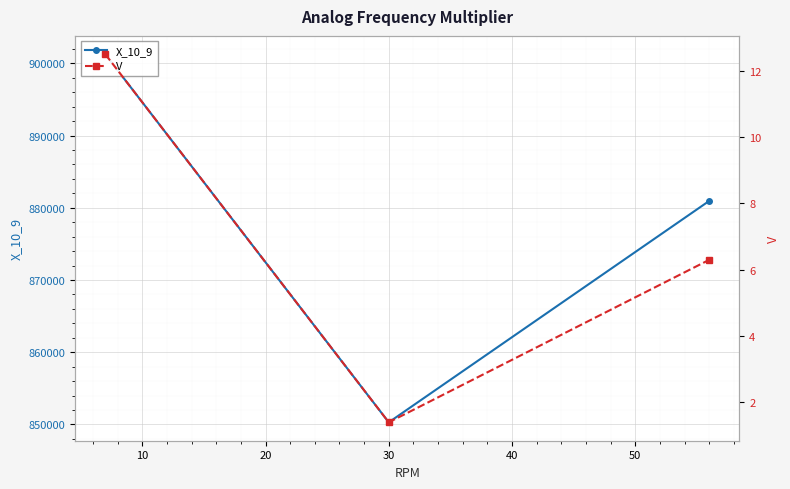

Reading left to right, transcribe all the data shown in this chart.

X_10_9: 0=901253.0	10=850294.0	20=880944.0
V: 0=12.5	10=1.4	20=6.3